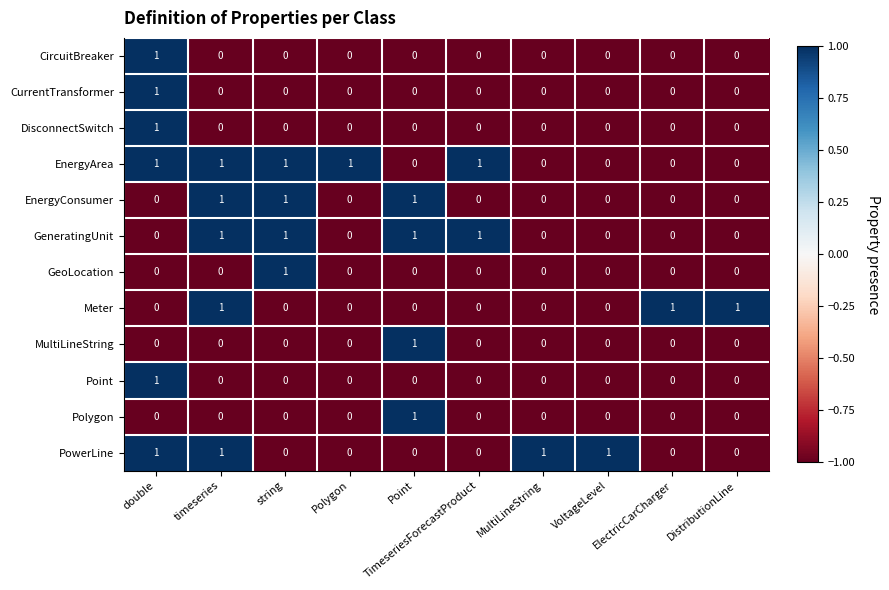

Is it true that EnergyConsumer equals 0 at DistributionLine?

True